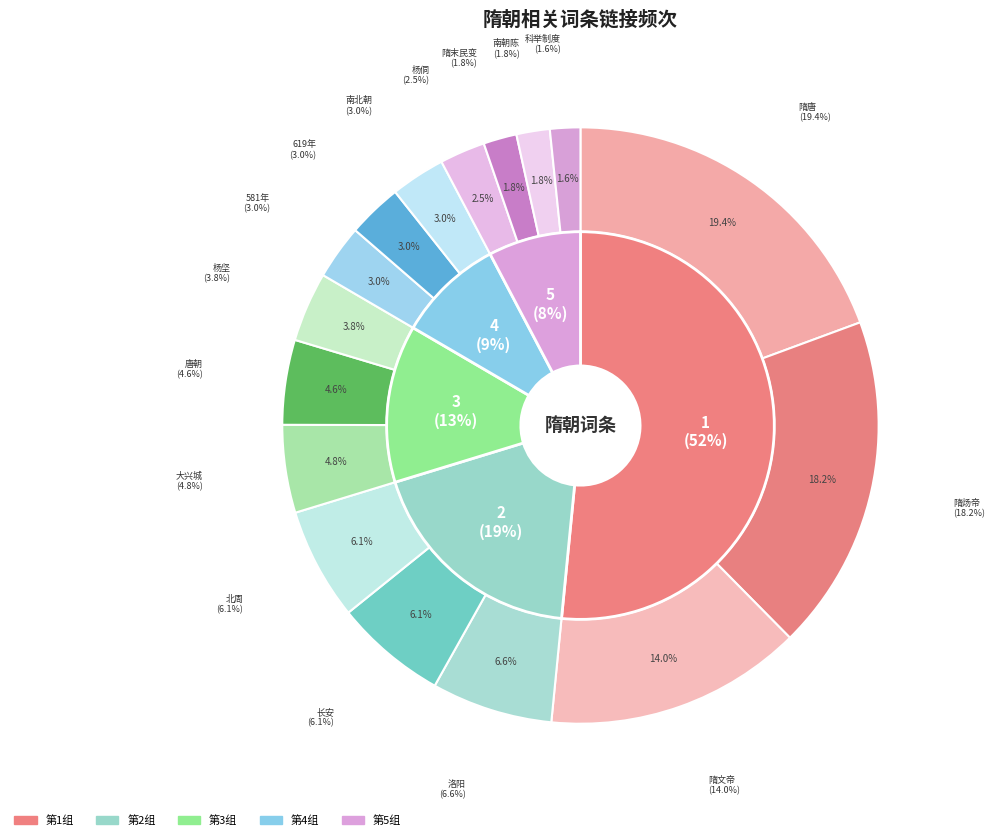

Rank the categories by value from lowest to highest.

科举制度, 隋末民变, 南朝陈, 杨侗, 581年, 619年, 南北朝, 杨坚, 唐朝, 大兴城, 长安, 北周, 洛阳, 隋文帝, 隋炀帝, 隋唐